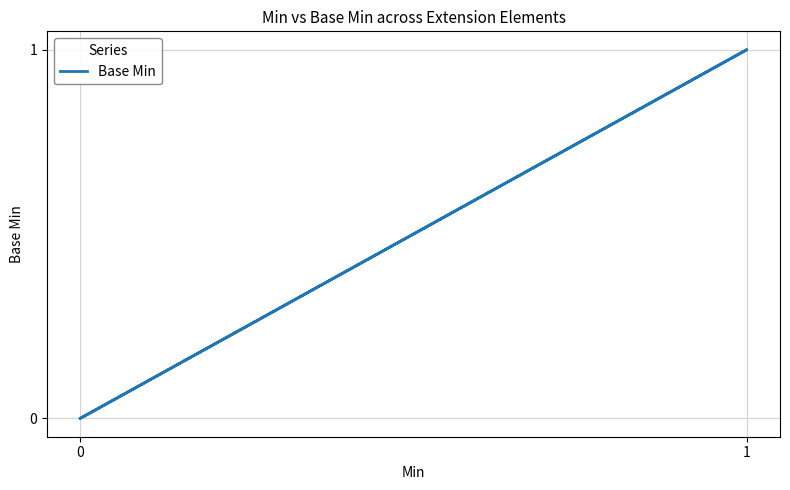

The value at 1 is 0. True or false?

False